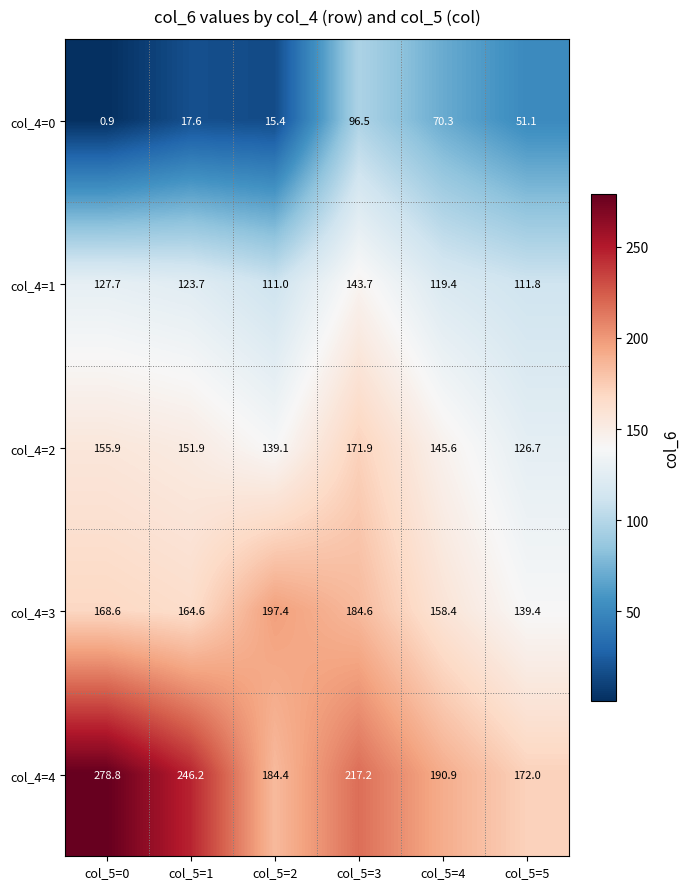

Which label corresponds to the largest value in the chart?

col_5=0